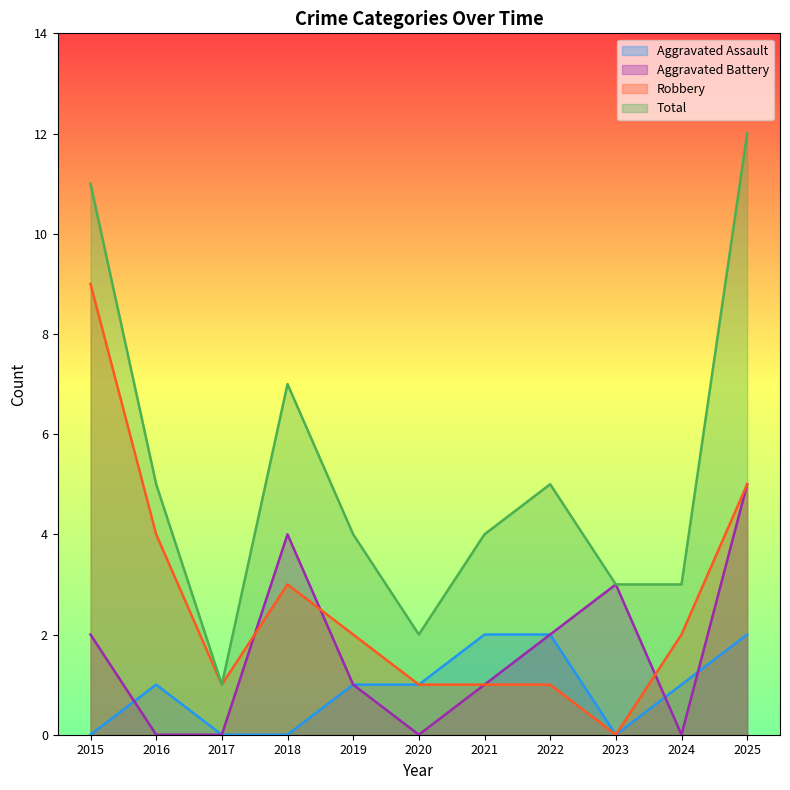

What is the maximum value for Aggravated Battery?

5